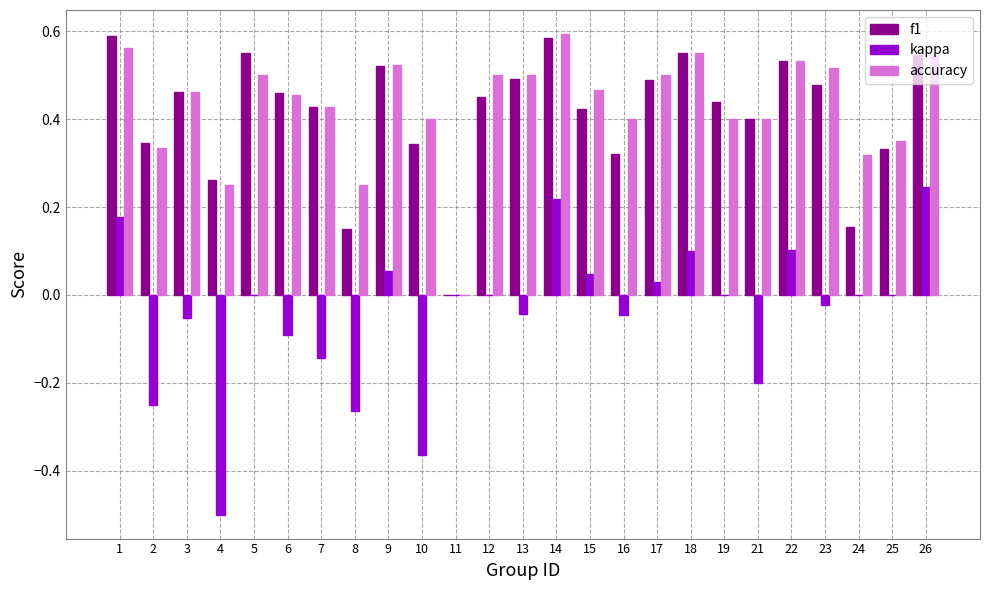

What is the sum of the accuracy values at 9 and 17?

1.0